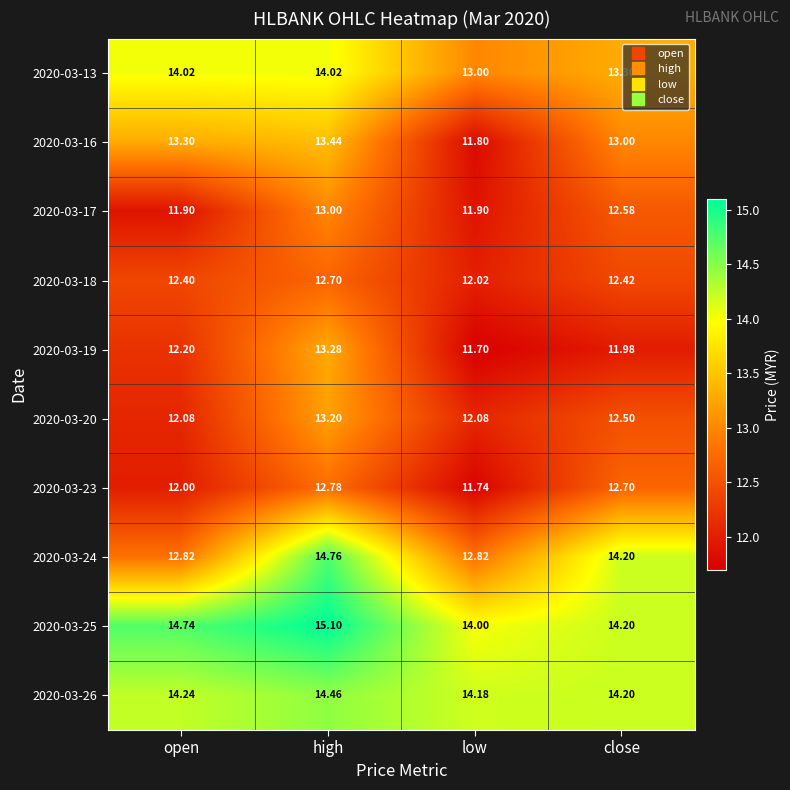

What is the maximum value shown in the chart?

15.1